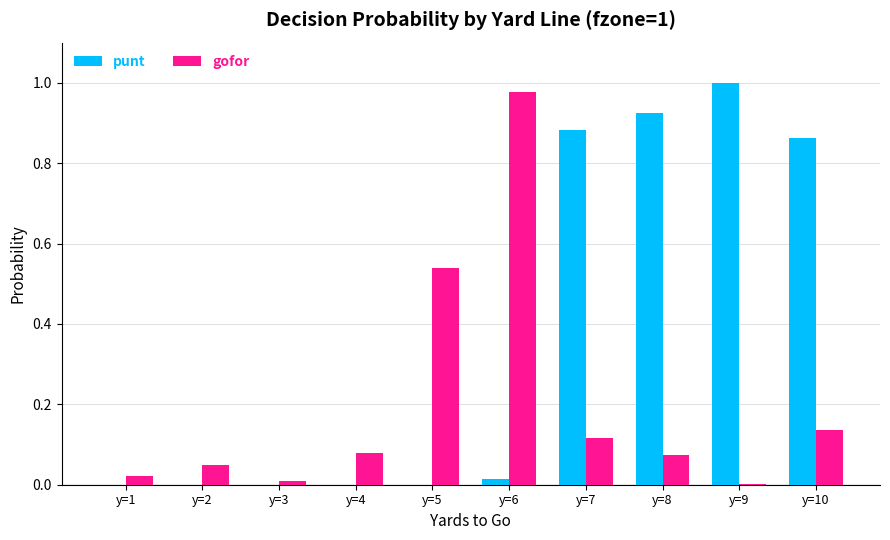

What is the sum of all punt values?

3.7